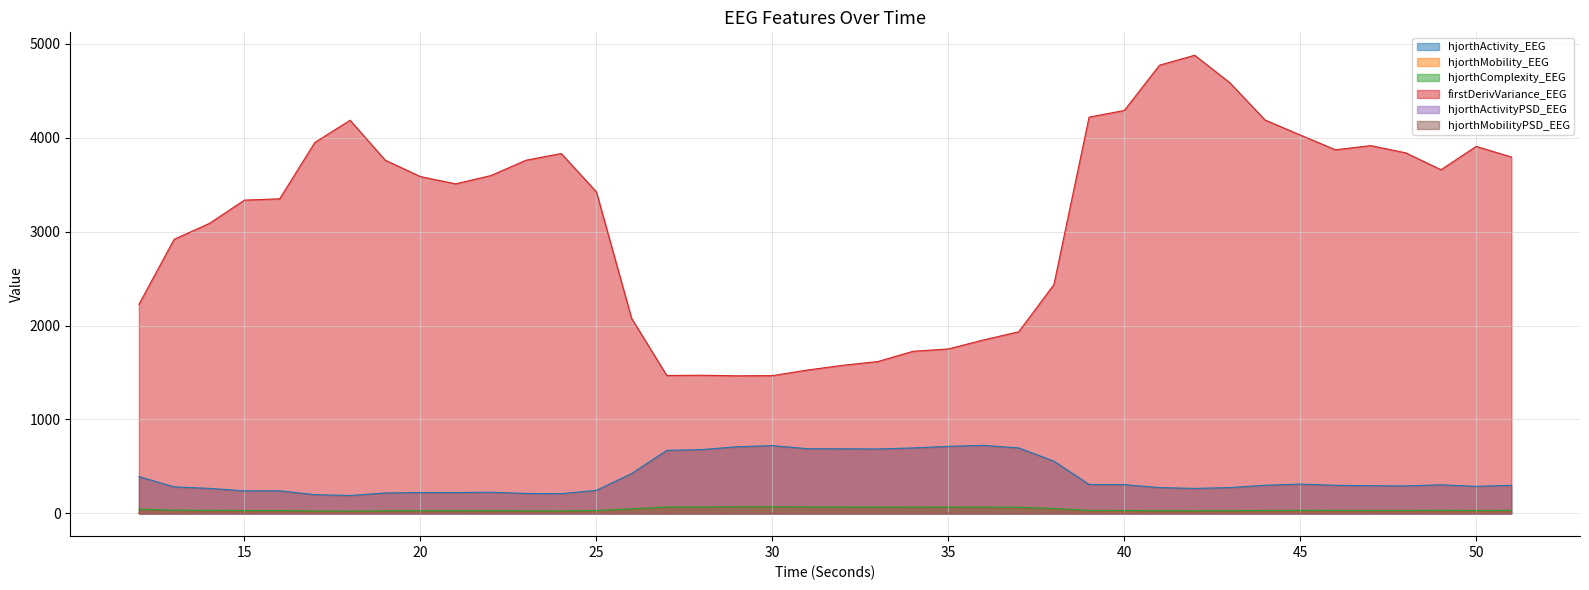

True or false: hjorthMobility_EEG has a value of 3.2 at 13.

True